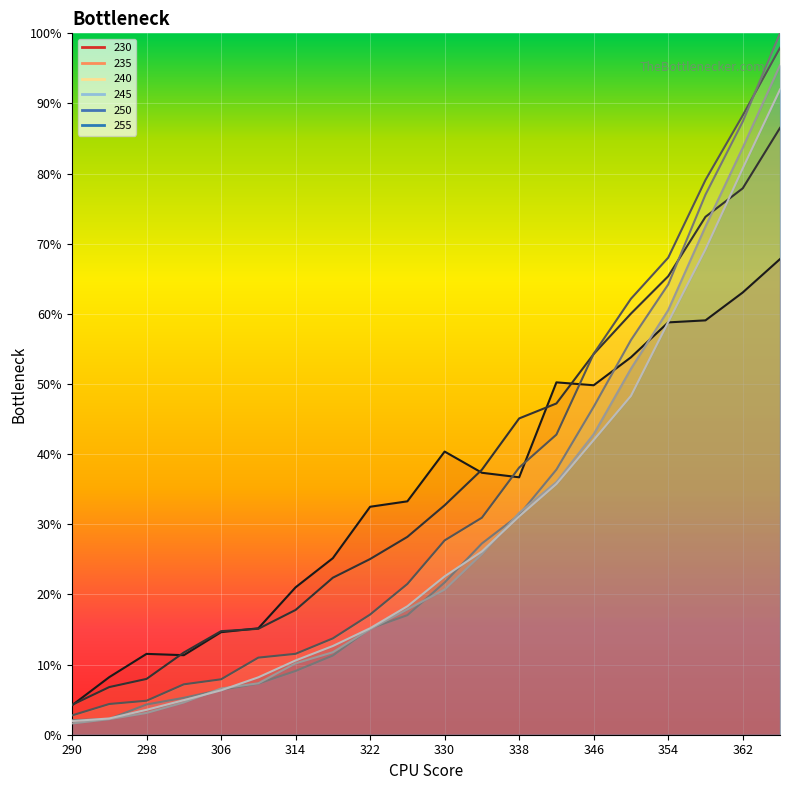

True or false: 245 has more than 1 interior local peaks.

False